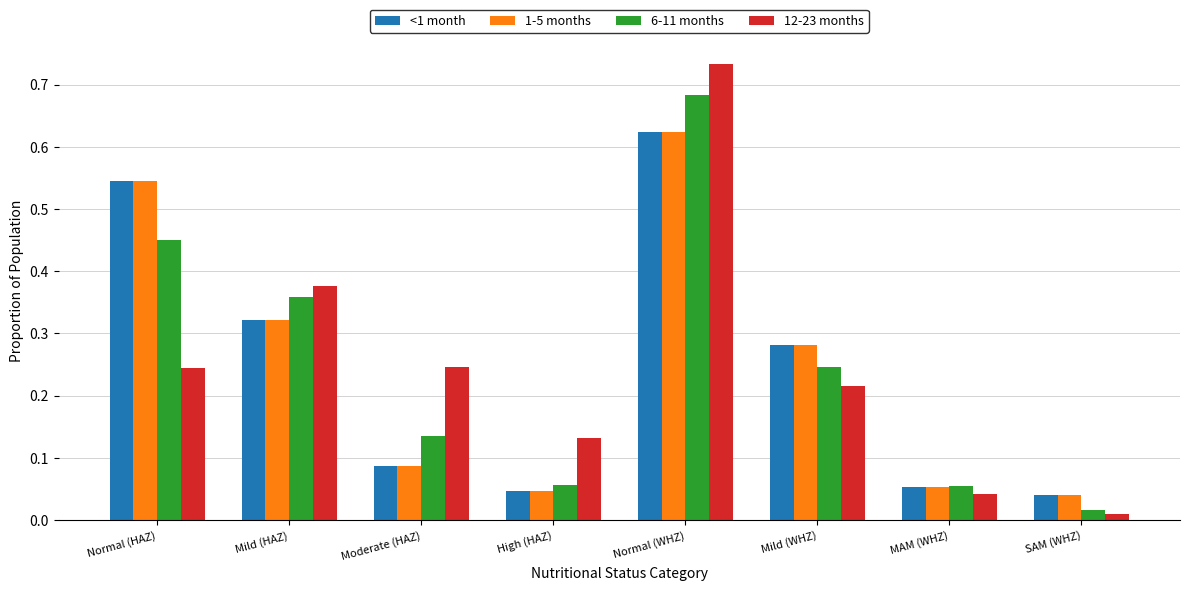

At how many categories does at least one series exceed 0?

8